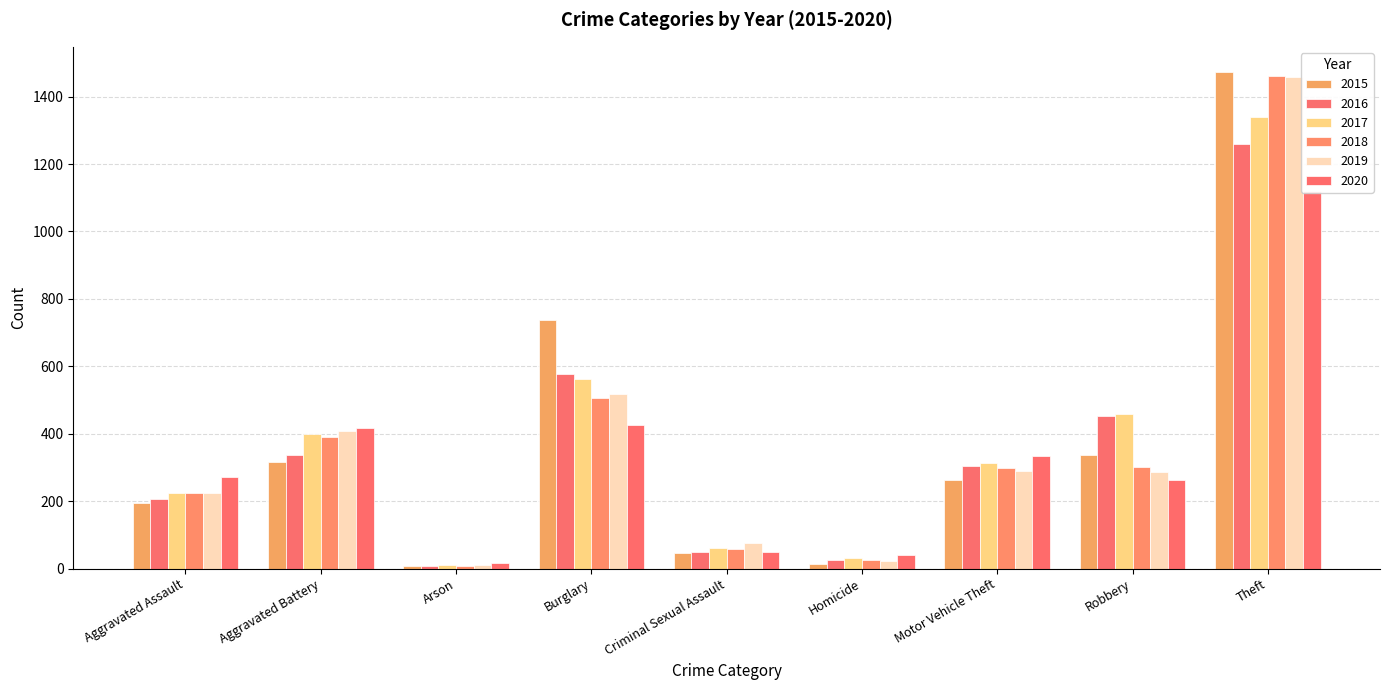

At which category does the chart reach its minimum across all series?

Arson